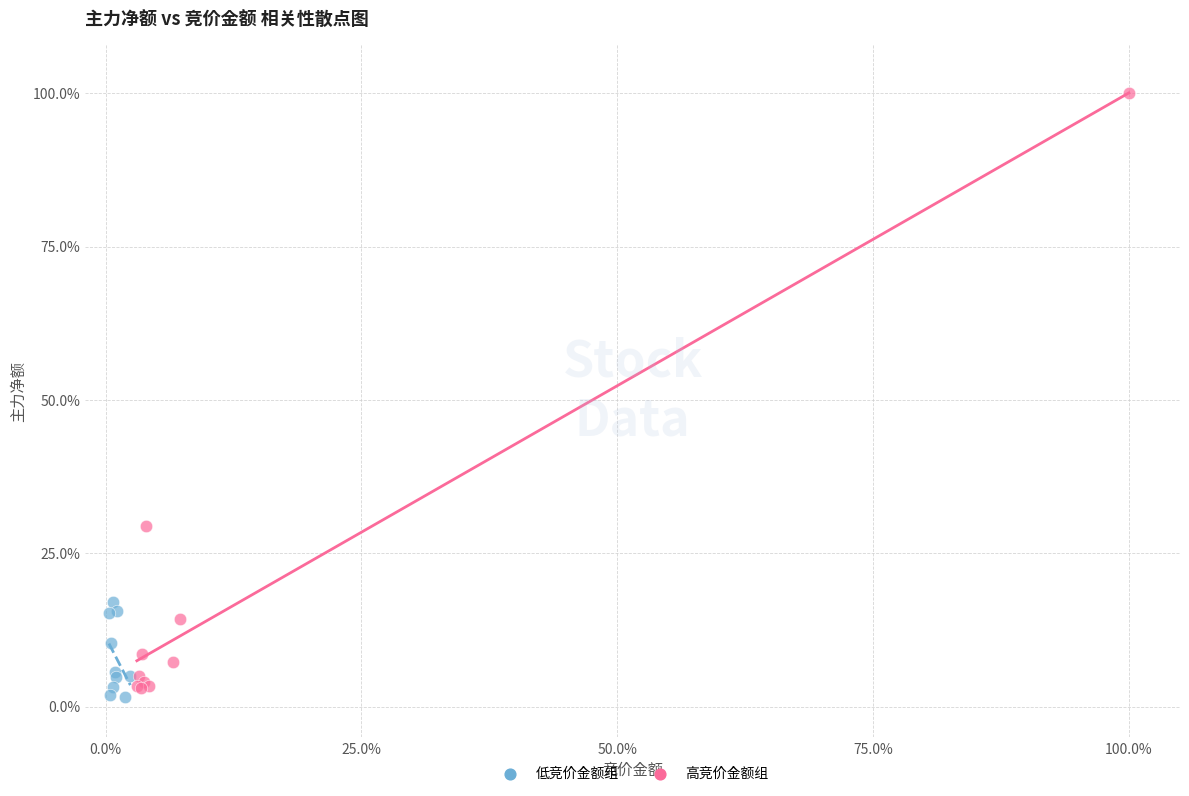

Which series contains the highest Y value?

高竞价金额组